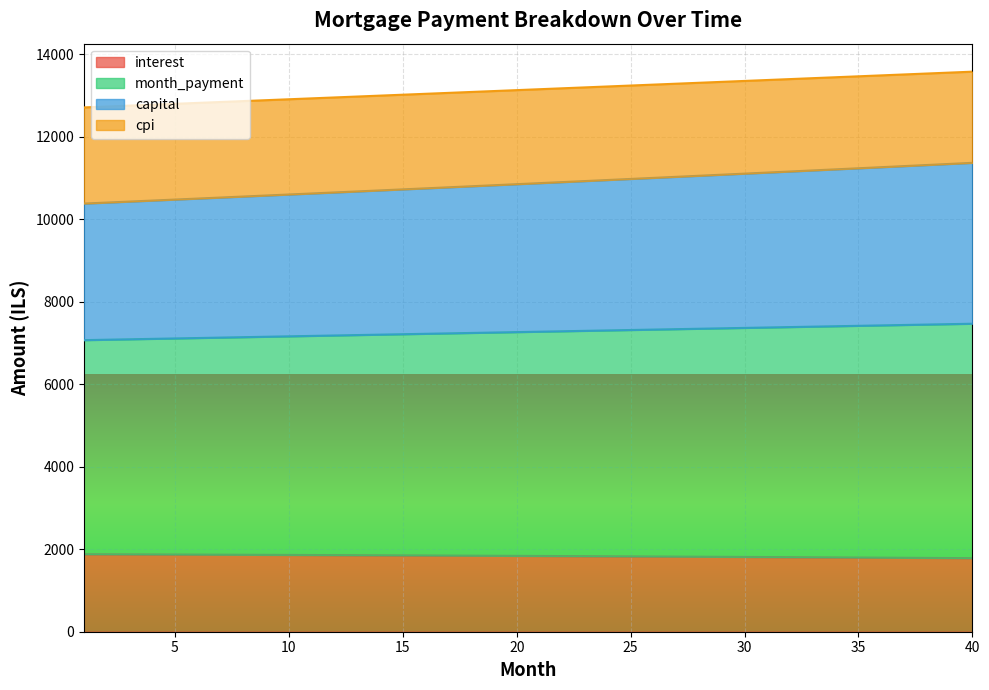

What is the maximum value for interest?

1879.4